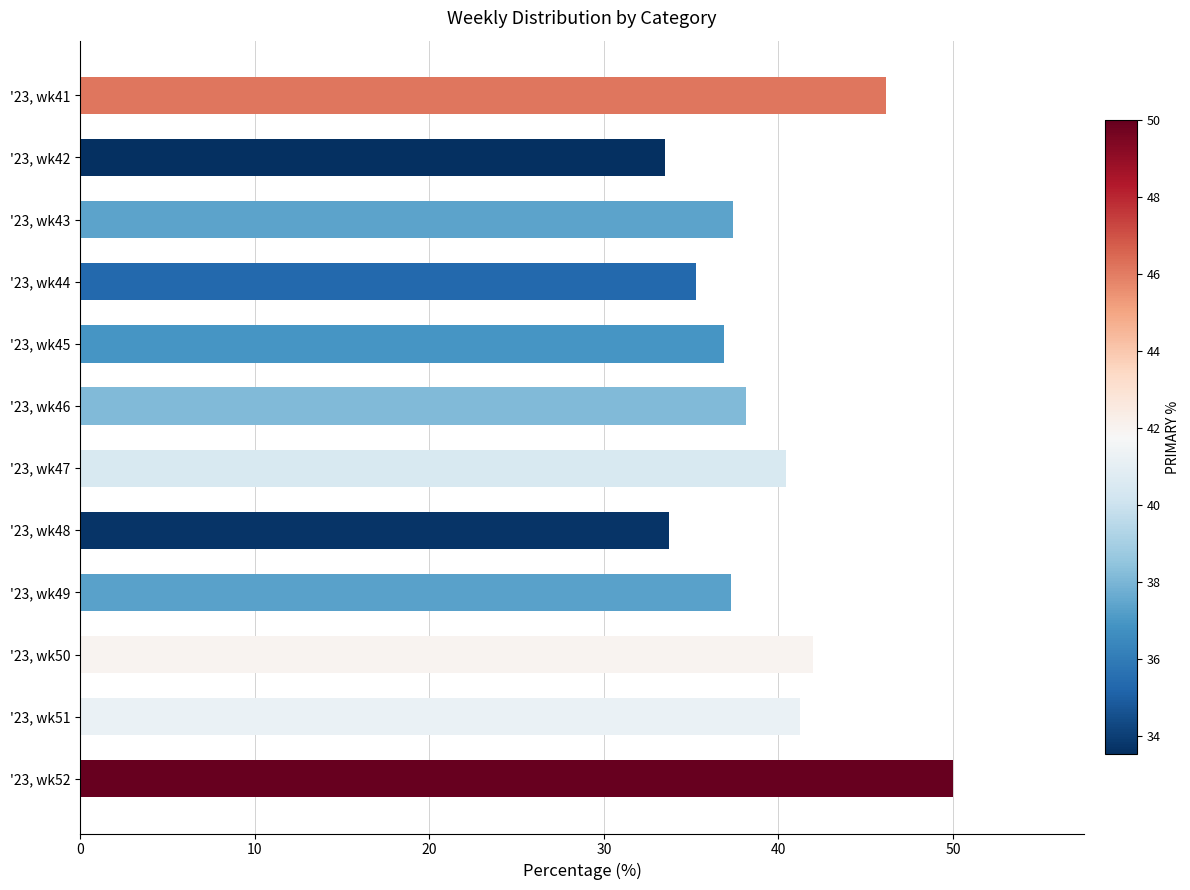

List the labels in order of value, largest first.

'23, wk52, '23, wk41, '23, wk50, '23, wk51, '23, wk47, '23, wk46, '23, wk43, '23, wk49, '23, wk45, '23, wk44, '23, wk48, '23, wk42